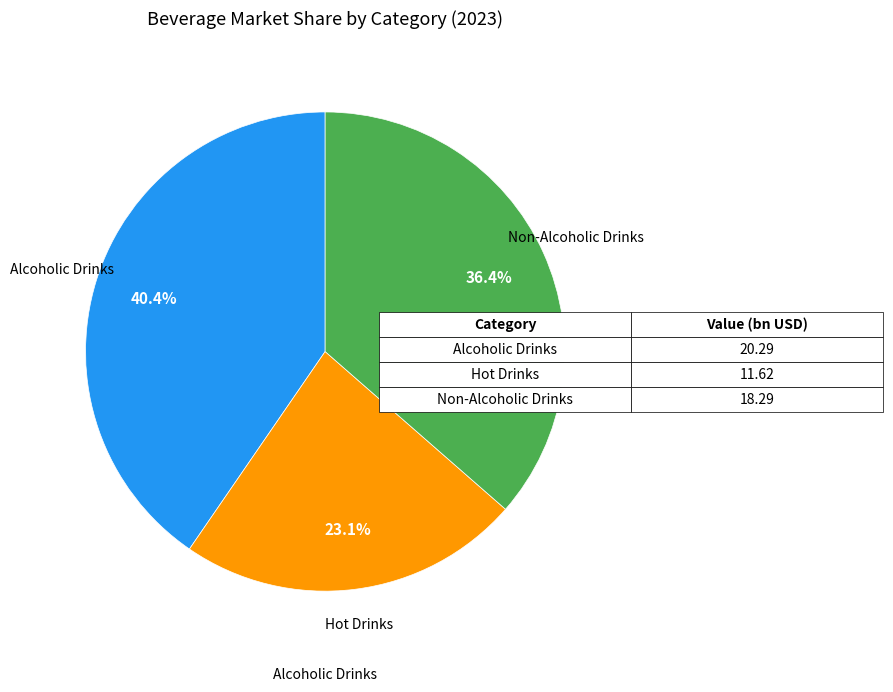

Count the number of slices in the pie.

3